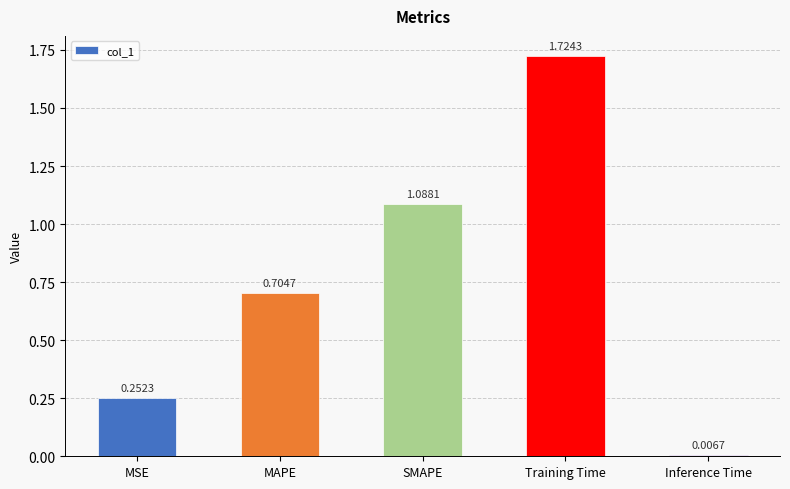

Which has a higher value, Inference Time or MAPE?

MAPE